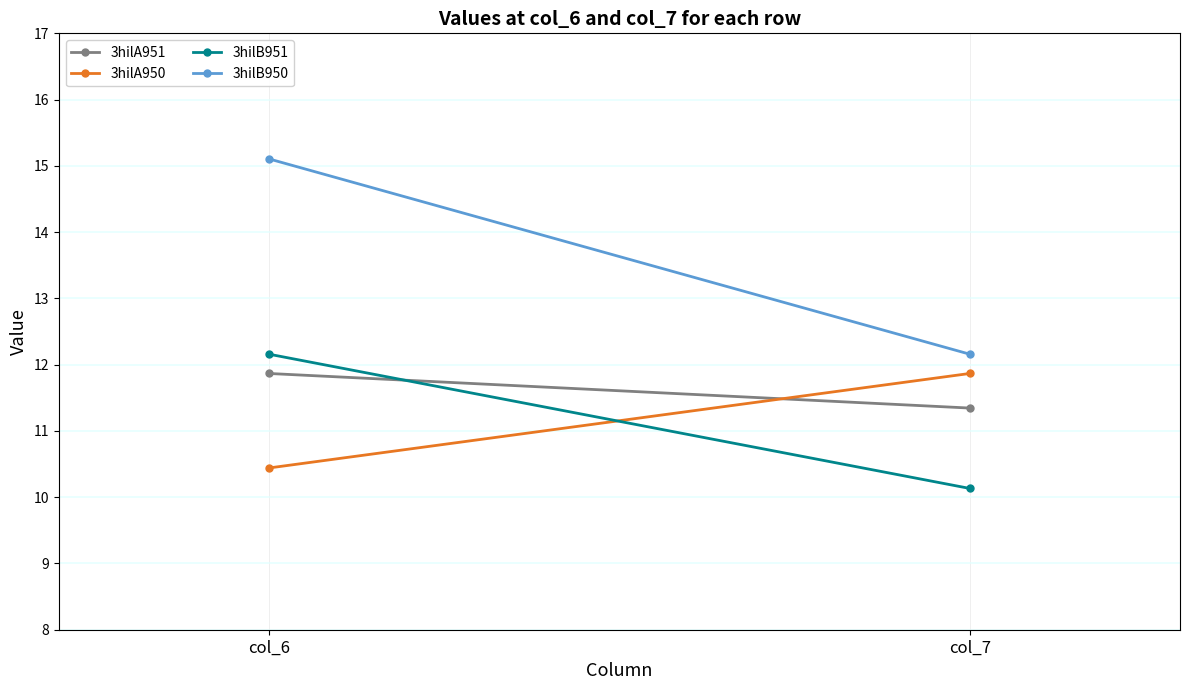

At which category does the chart reach its peak across all series?

col_6